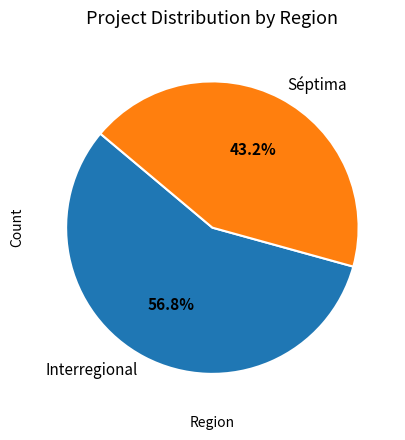

Combined, what portion of the pie is Interregional and Séptima?

100.0%